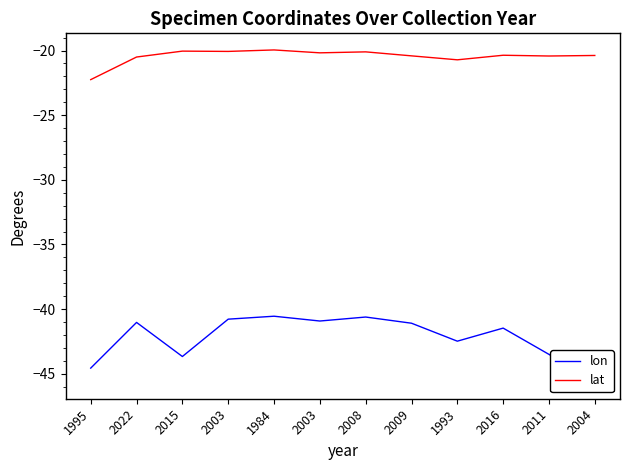

At how many categories does at least one series exceed -32?

12